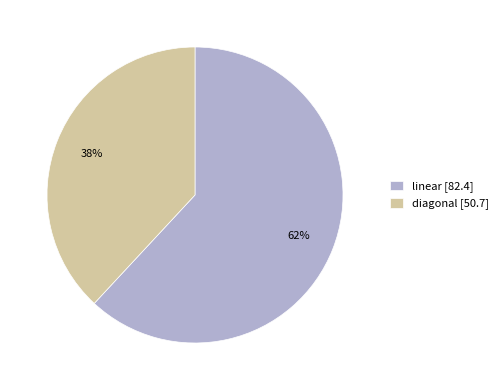

The diagonal [50.7] slice represents 38% of the pie. True or false?

True